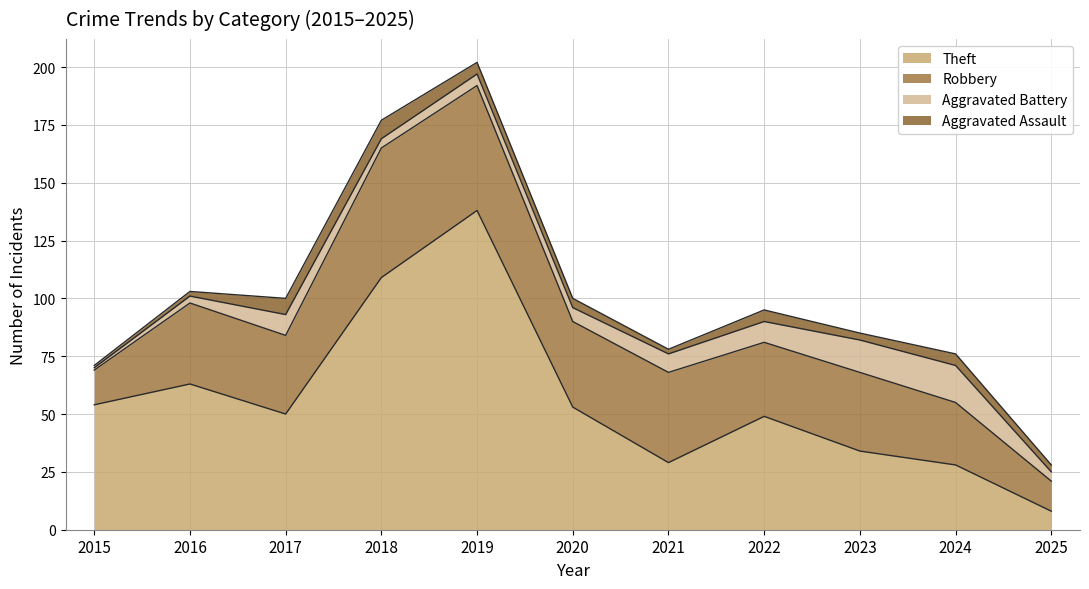

Which series has the largest total across all categories?

Theft